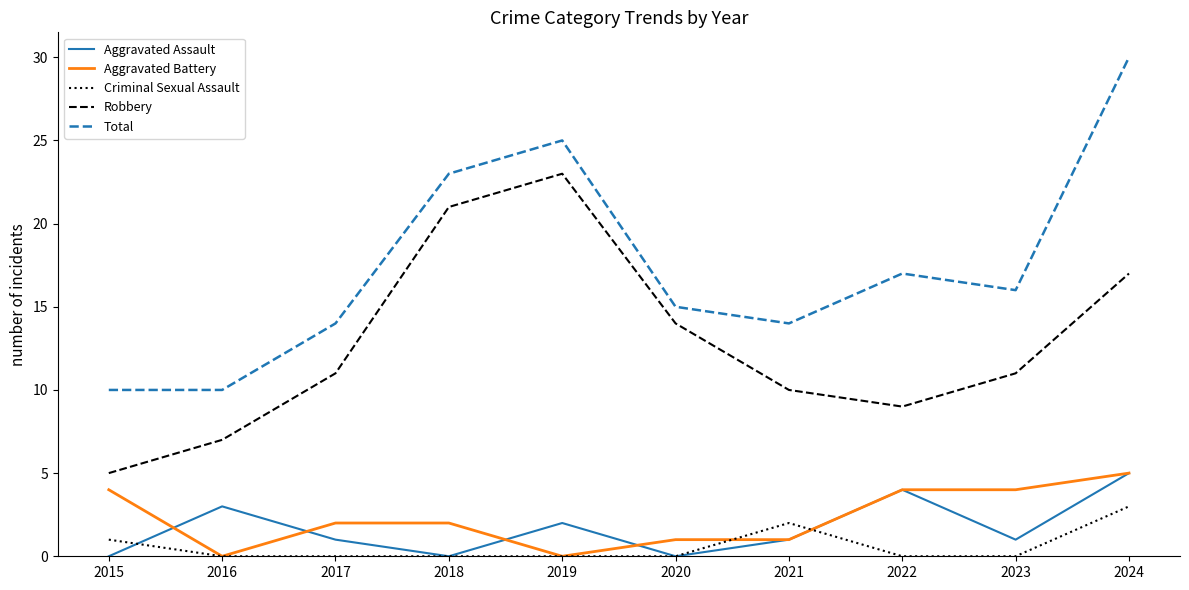

Which series changed the most between 2021 and 2024?

Total